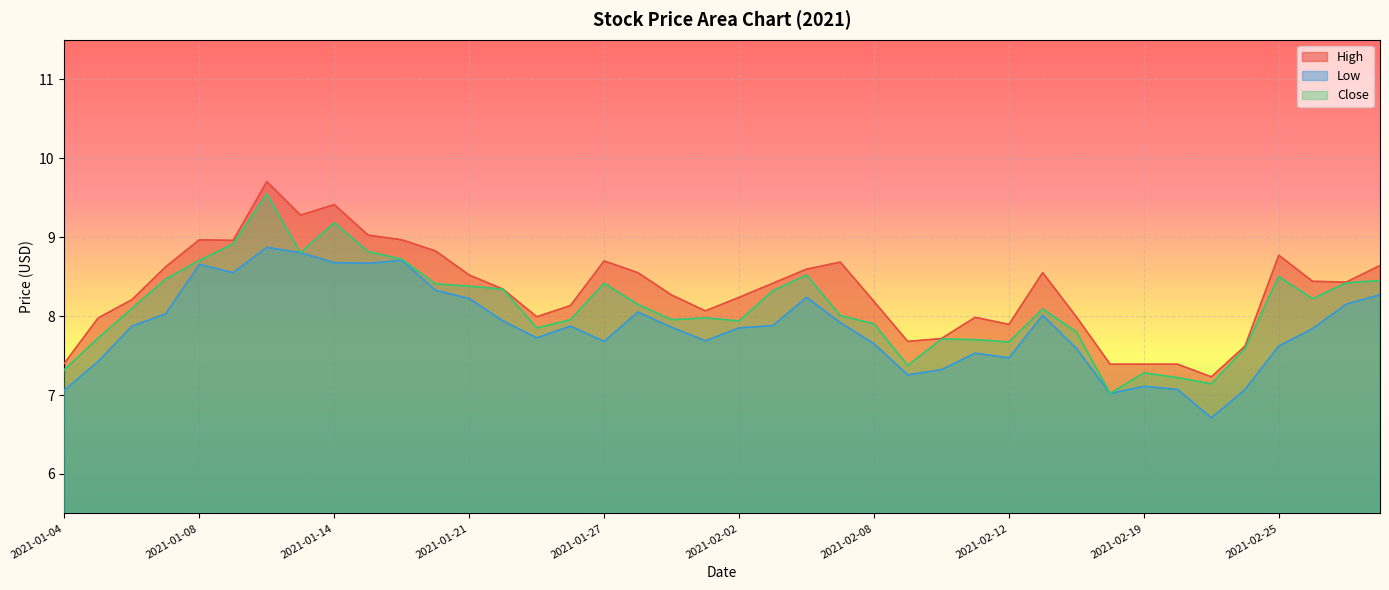

What position from the left is 2021-03-02?

40